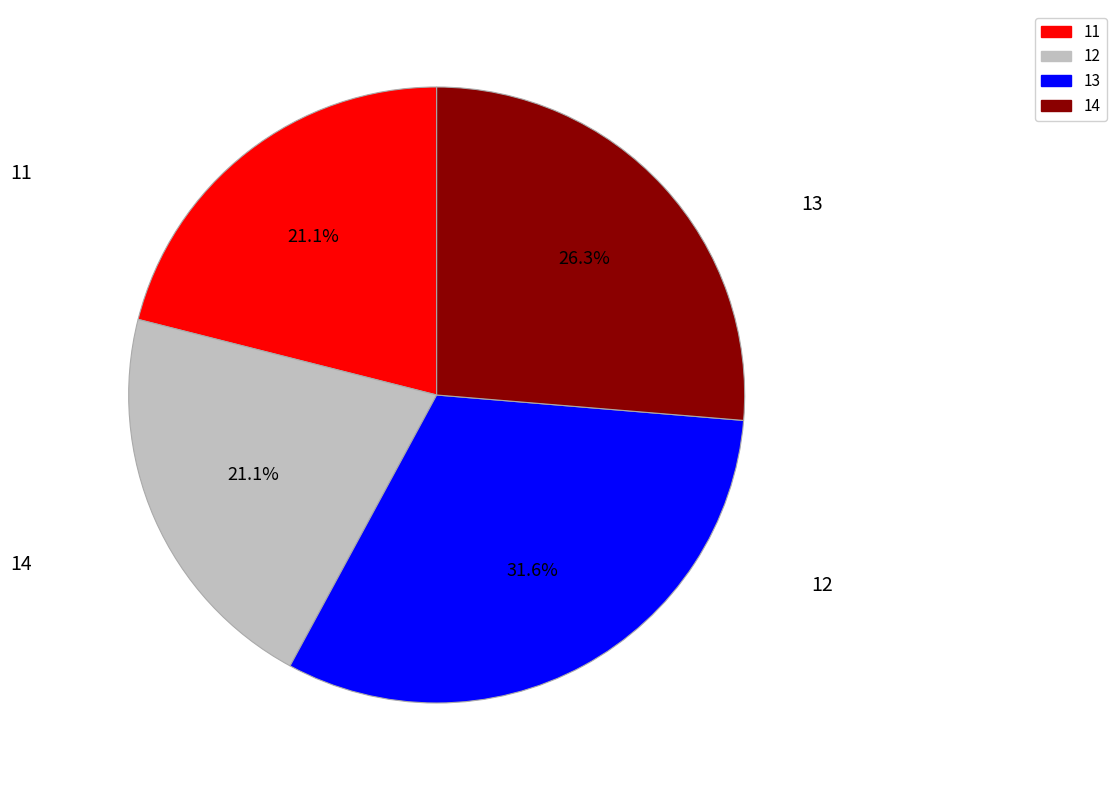

To the nearest percent, what percentage of the pie is 13?

32%